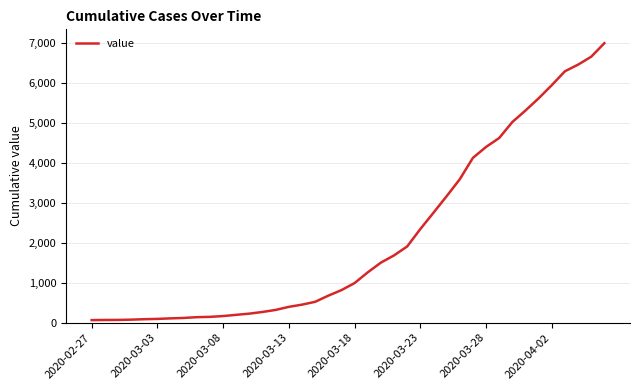

What is the difference between the maximum and minimum values?

6940